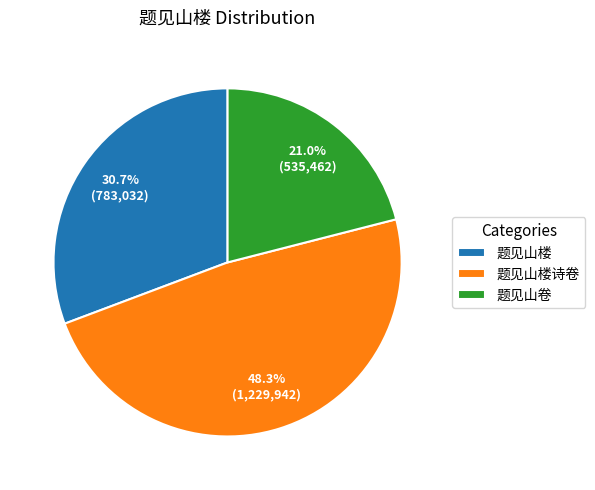

Which has a higher value, 题见山卷 or 题见山楼?

题见山楼